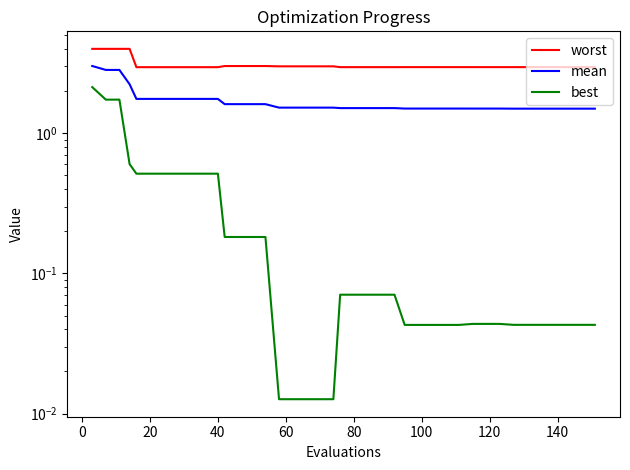

How many mean values are between 1 and 2?

36